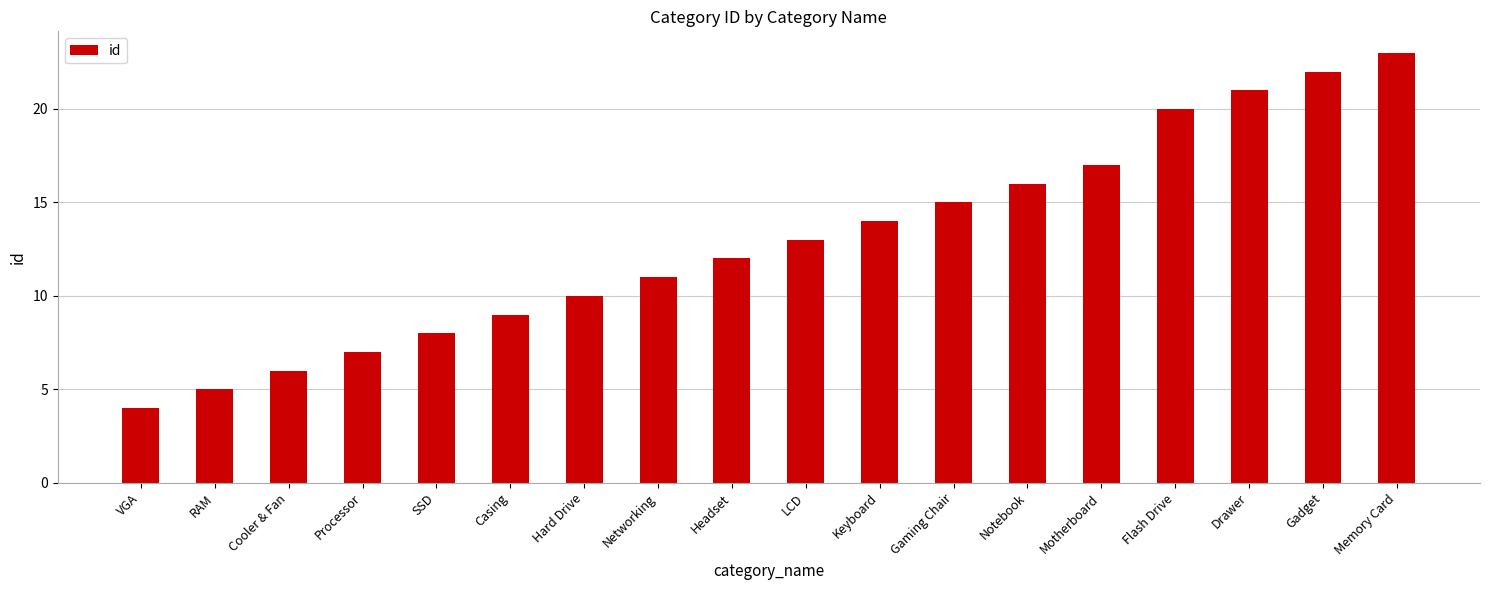

What is the change in value from Headset to LCD?

+1